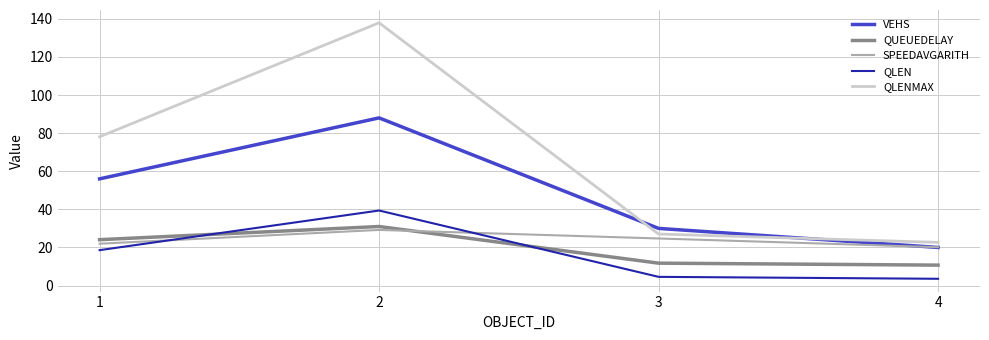

How many categories are shown in the chart?

4